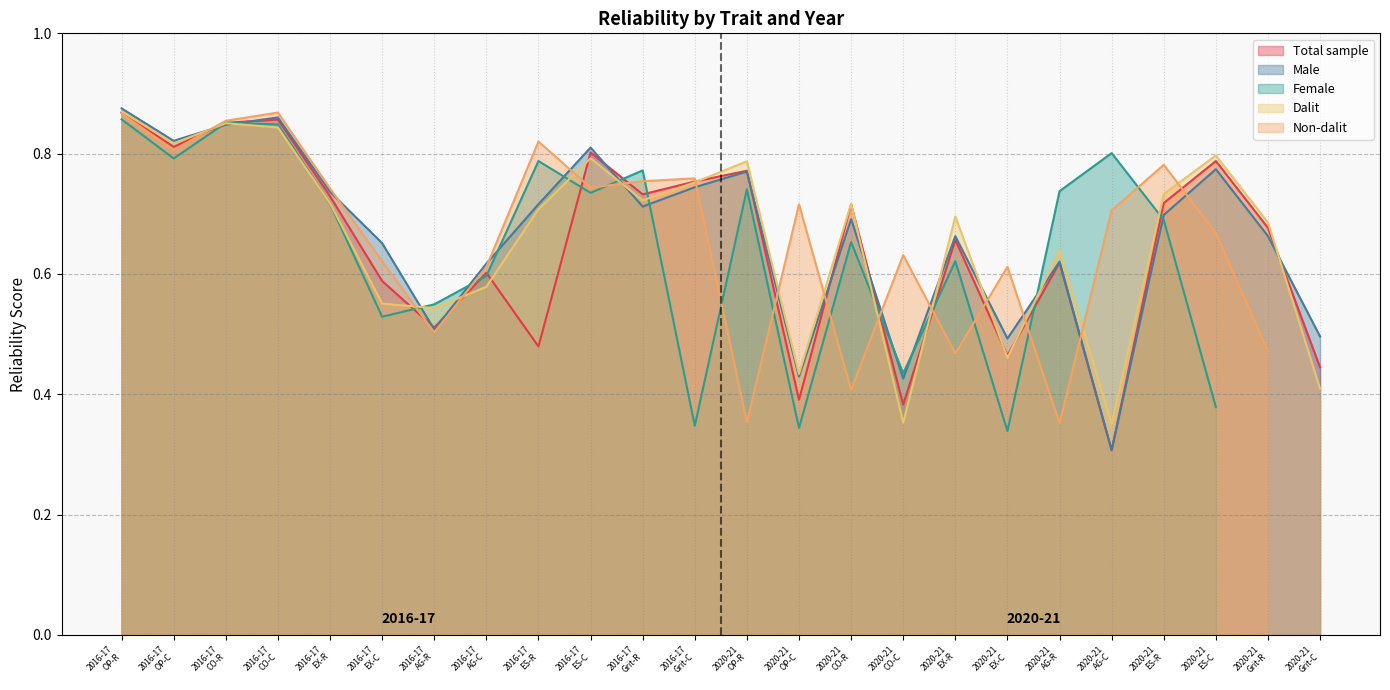

Which series has the largest total across all categories?

Male